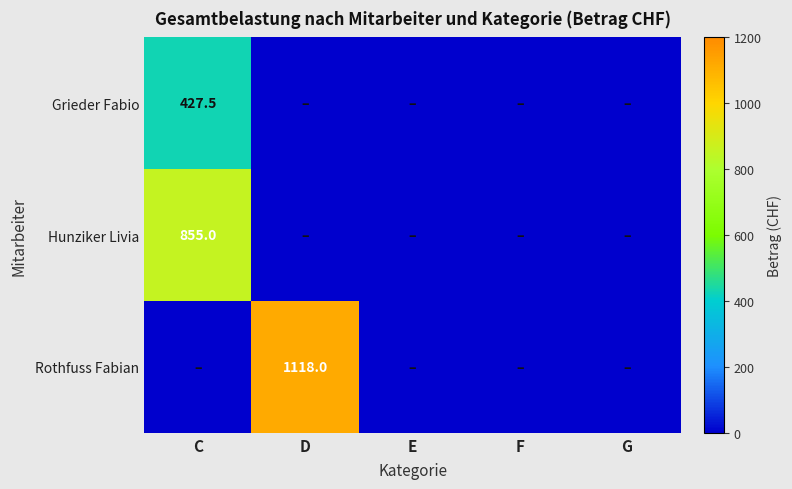

Which series has the largest range (max minus min)?

Rothfuss Fabian